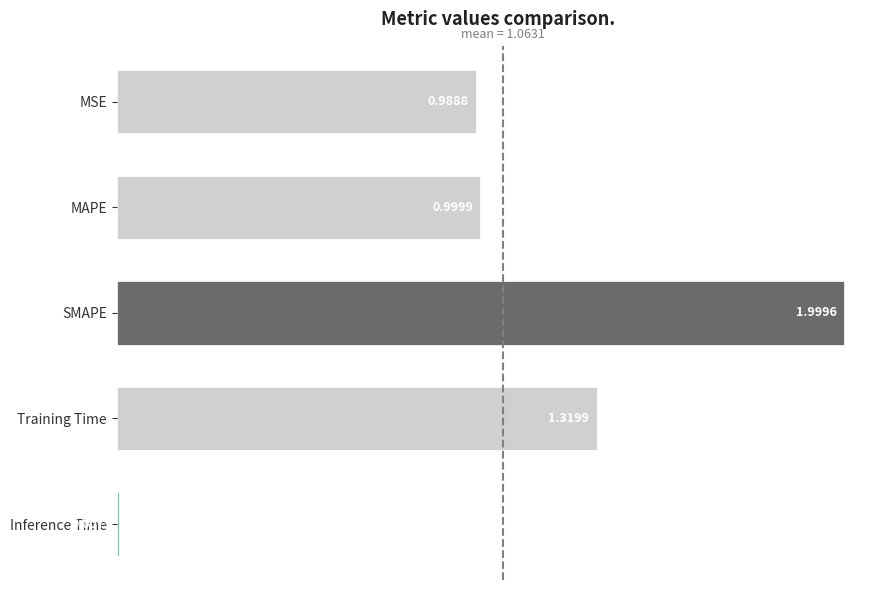

Count the number of categories in the chart.

5